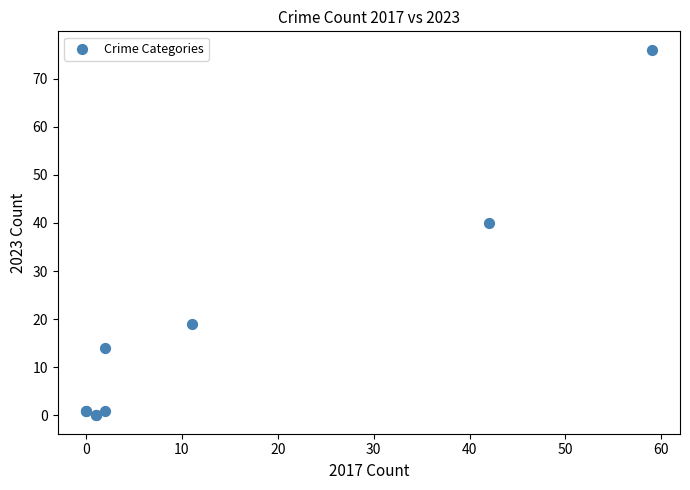

What Y value in the scatter plot is closest to 38?

40